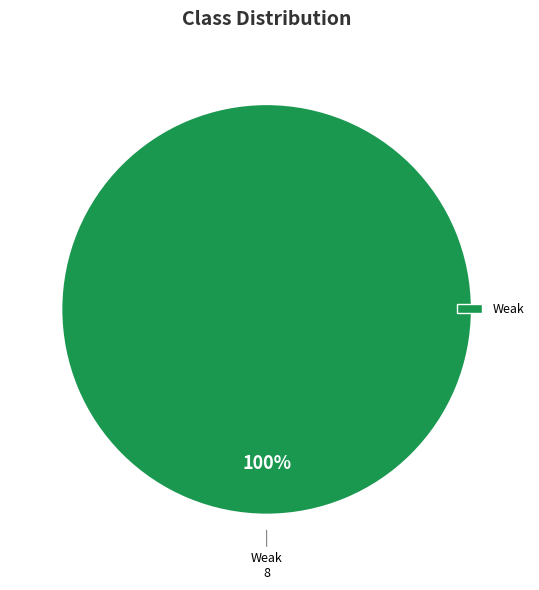

True or false: Weak accounts for 100% of the total.

True